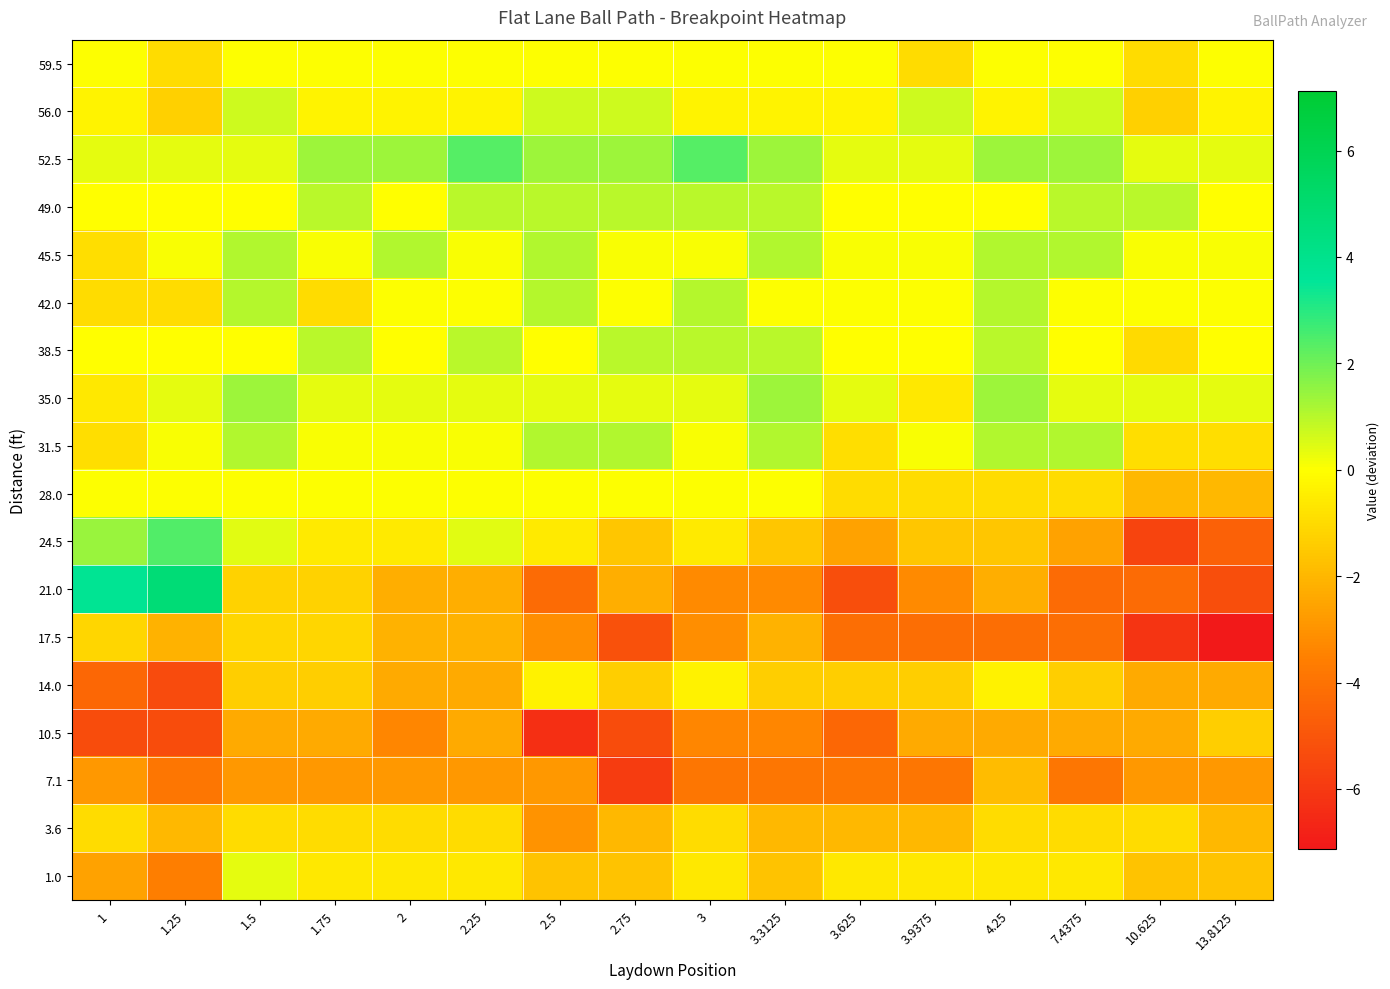

What is the total value across all series at 1?

-15.5